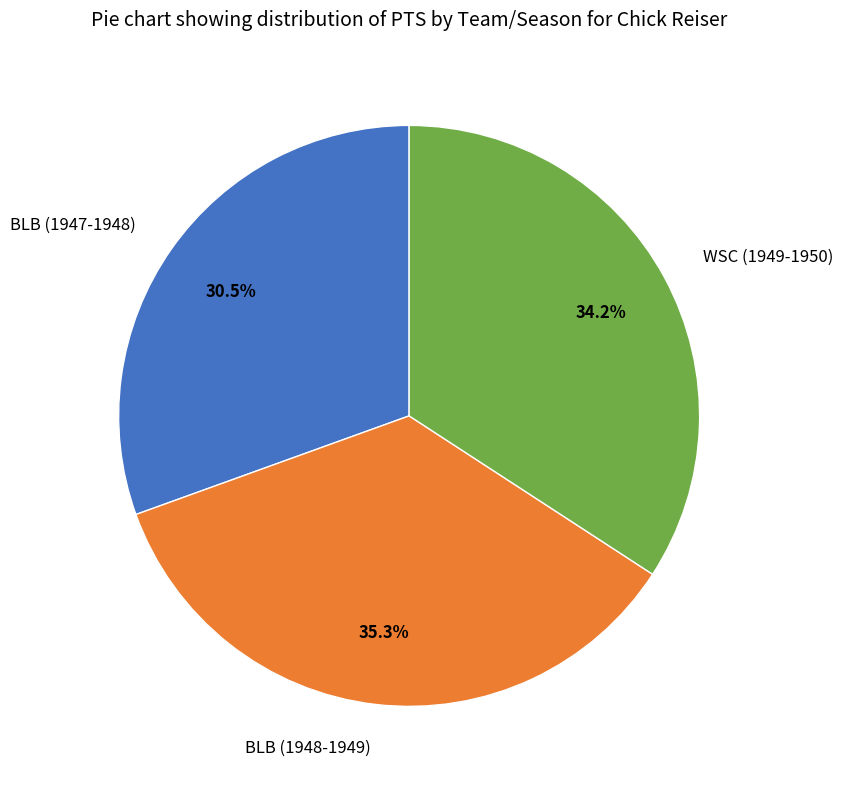

Count the number of slices in the pie.

3